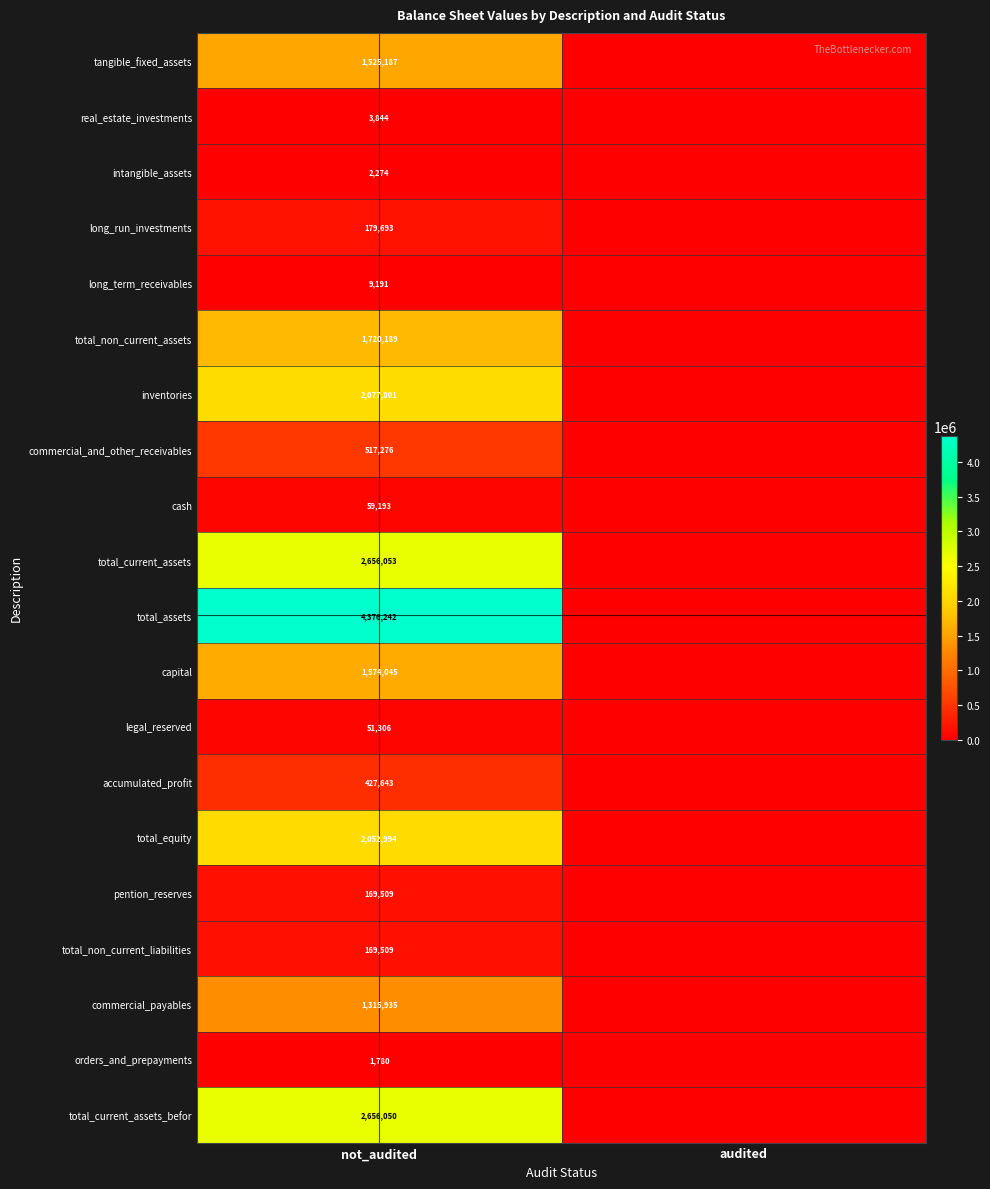

The value of total_non_current_assets at not_audited is 681880. True or false?

False